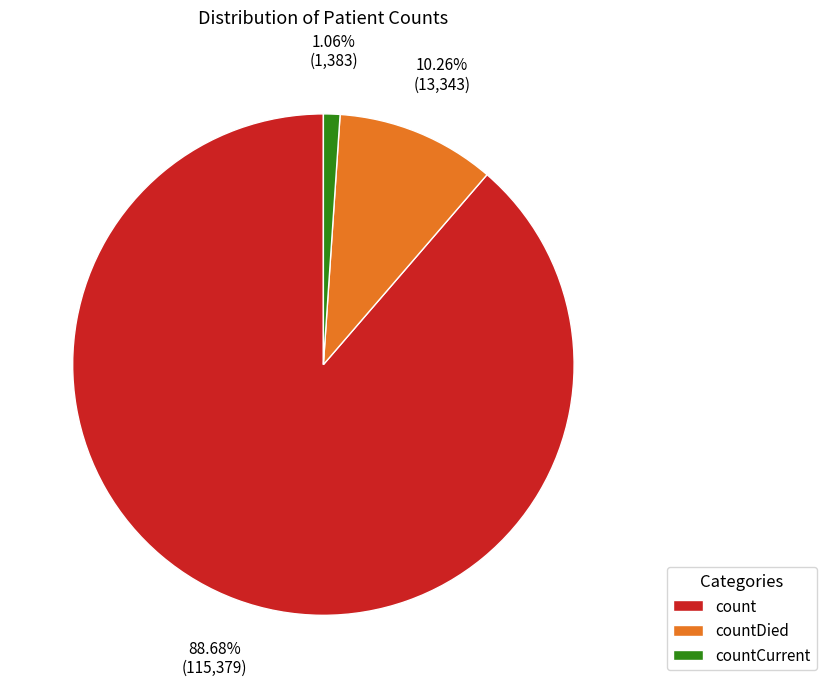

Is it true that countCurrent is 1% of the pie?

True